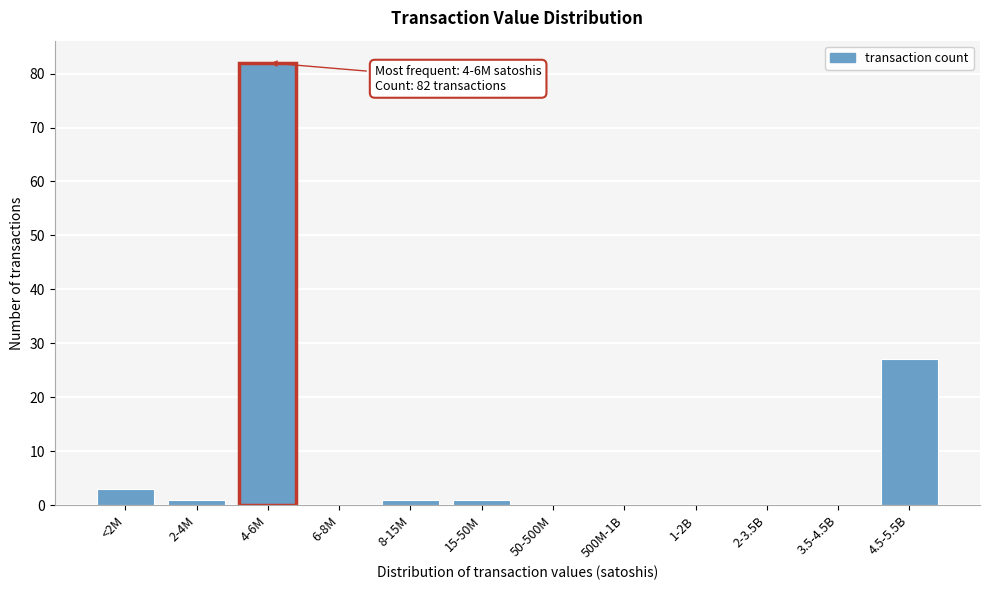

Reading right to left, what are all the values shown in this chart?

4.5-5.5B=27	3.5-4.5B=0	2-3.5B=0	1-2B=0	500M-1B=0	50-500M=0	15-50M=1	8-15M=1	6-8M=0	4-6M=82	2-4M=1	<2M=3